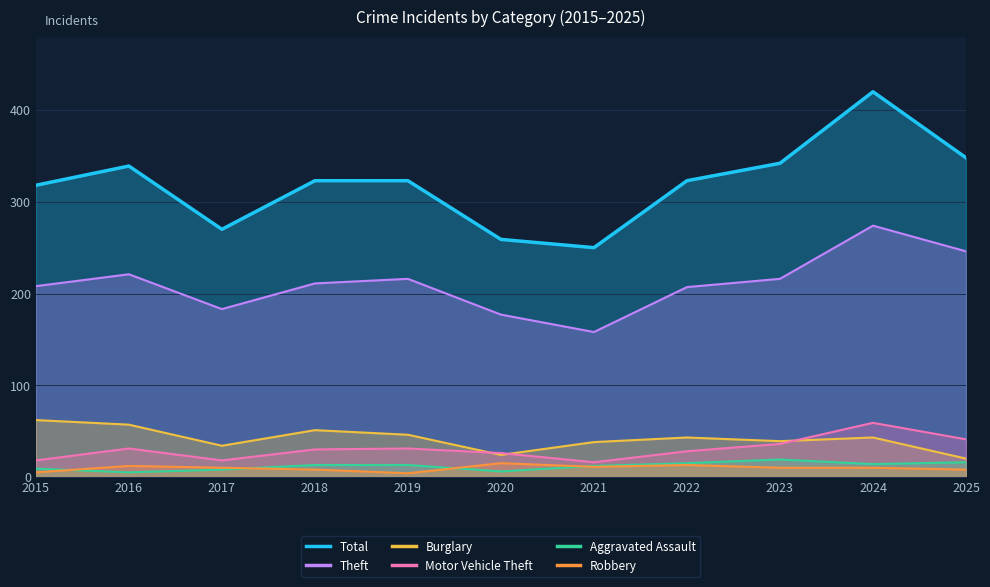

How many lines are shown in the chart?

6